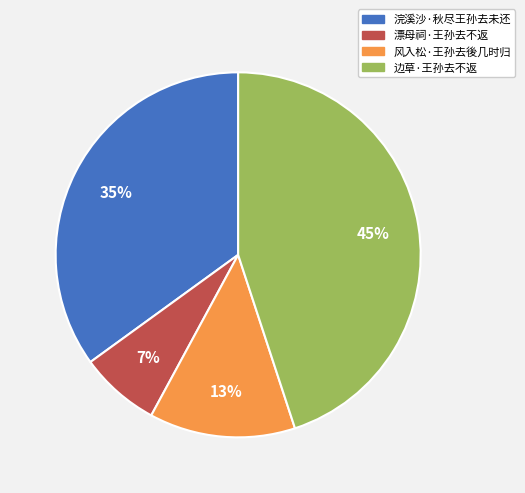

Count the number of slices in the pie.

4